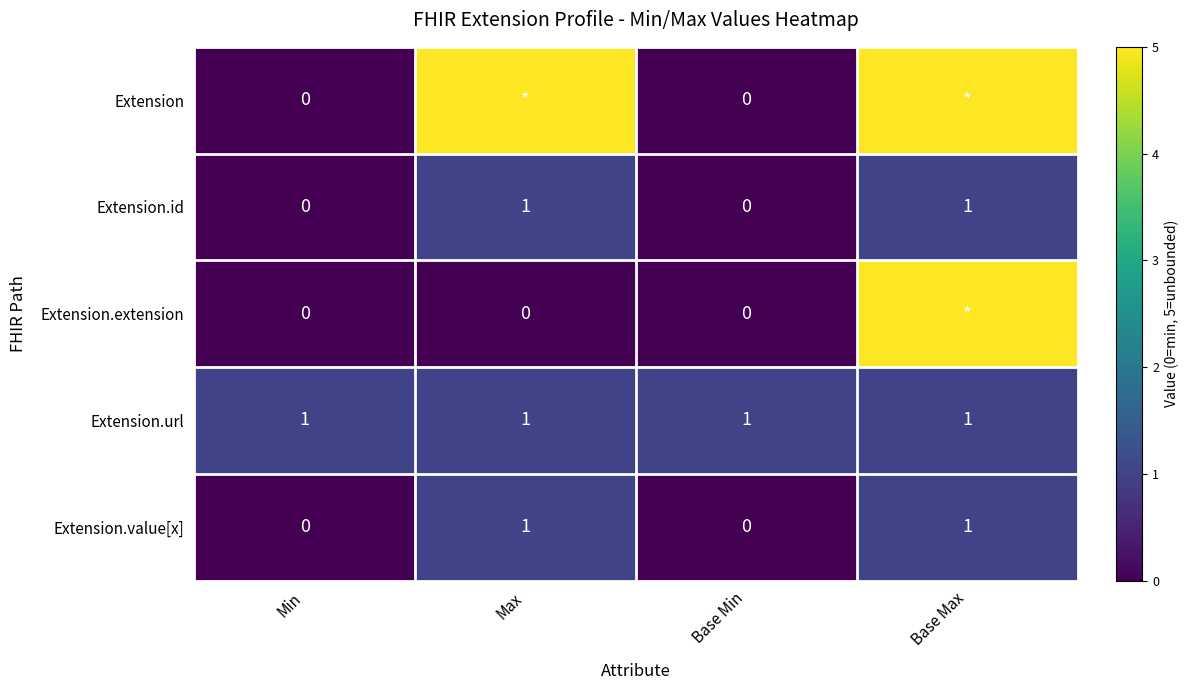

The Extension.url series shows 2 at Max. True or false?

False